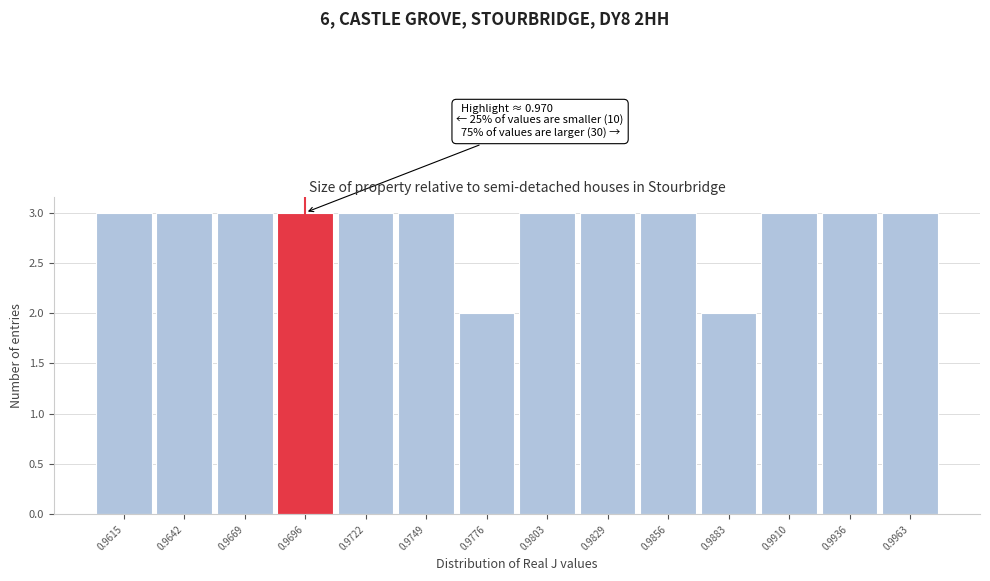

Reading left to right, extract all data points from this chart.

0.9615=3	0.9642=3	0.9669=3	0.9696=3	0.9722=3	0.9749=3	0.9776=2	0.9803=3	0.9829=3	0.9856=3	0.9883=2	0.9910=3	0.9936=3	0.9963=3